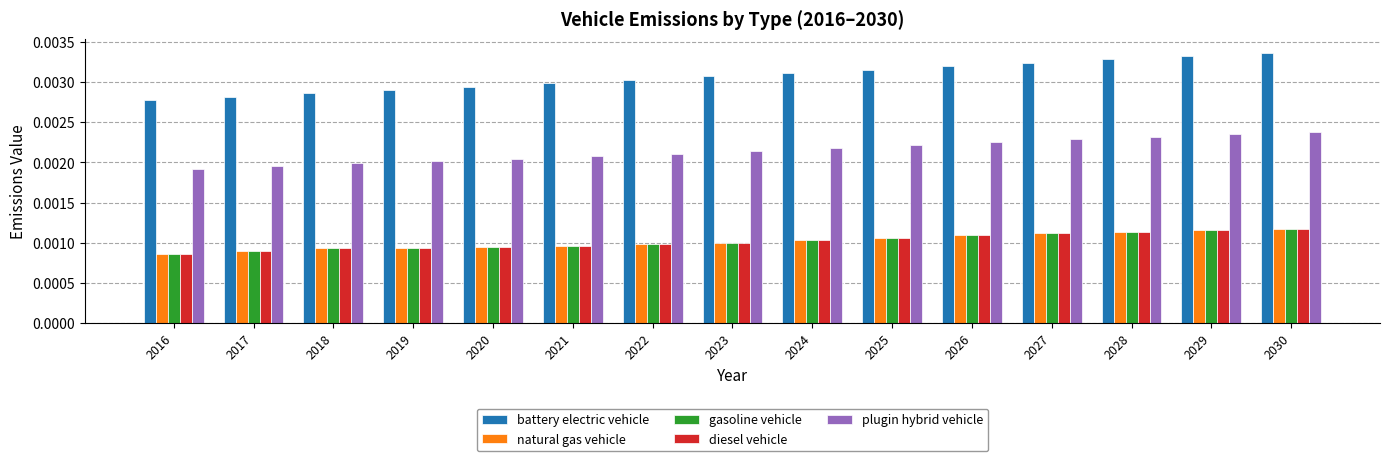

Which series has the widest spread of values?

battery electric vehicle